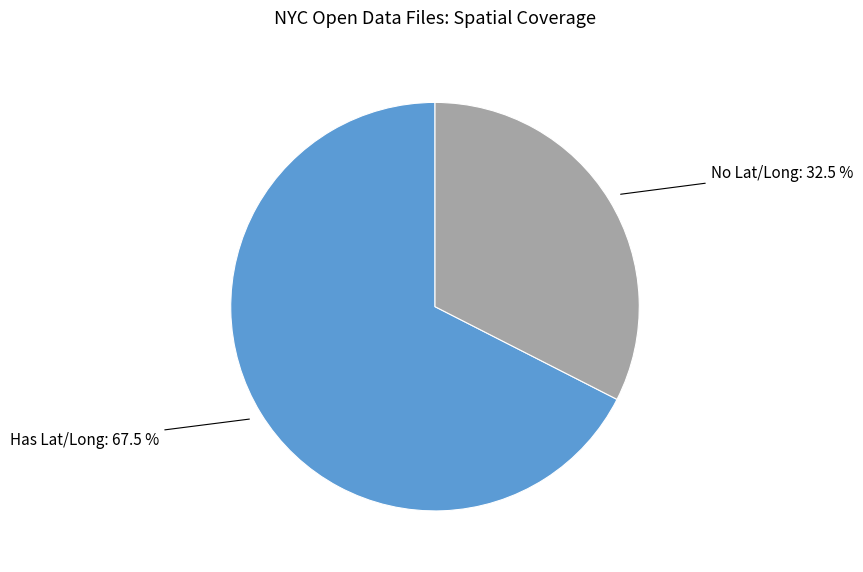

Does any single category account for the majority?

Yes